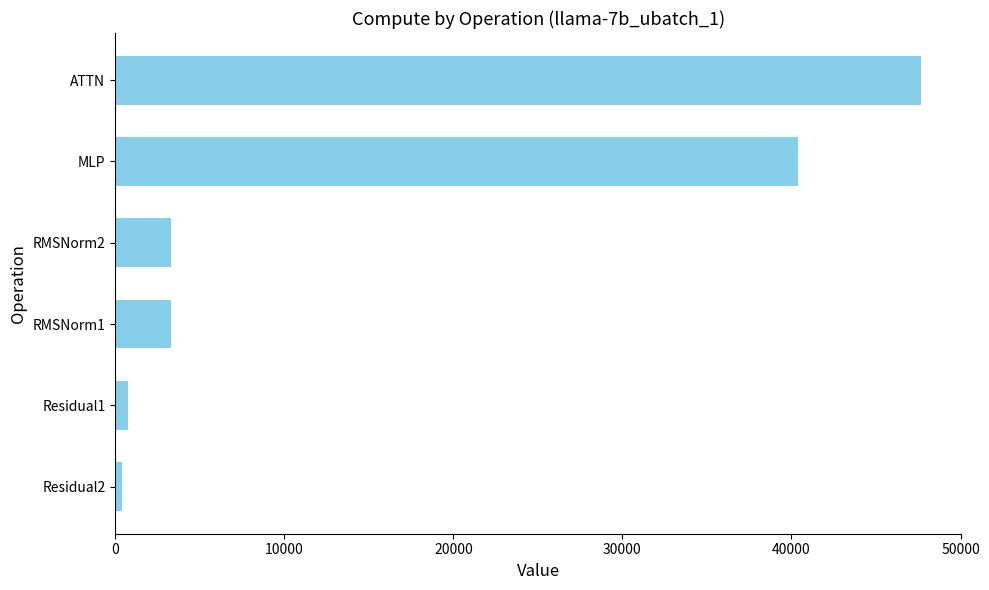

Reading top to bottom, transcribe all the data shown in this chart.

47661.1	40402.9	3276.8	3276.8	786.4	393.2